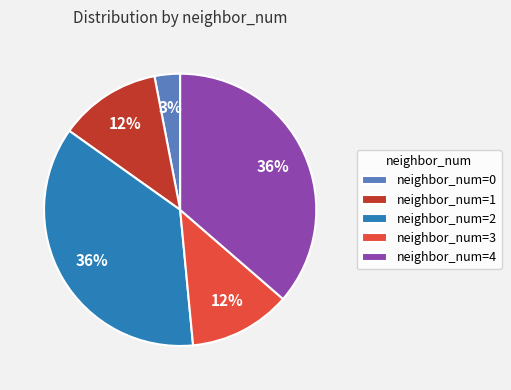

To the nearest percent, what percentage of the pie is neighbor_num=4?

36%